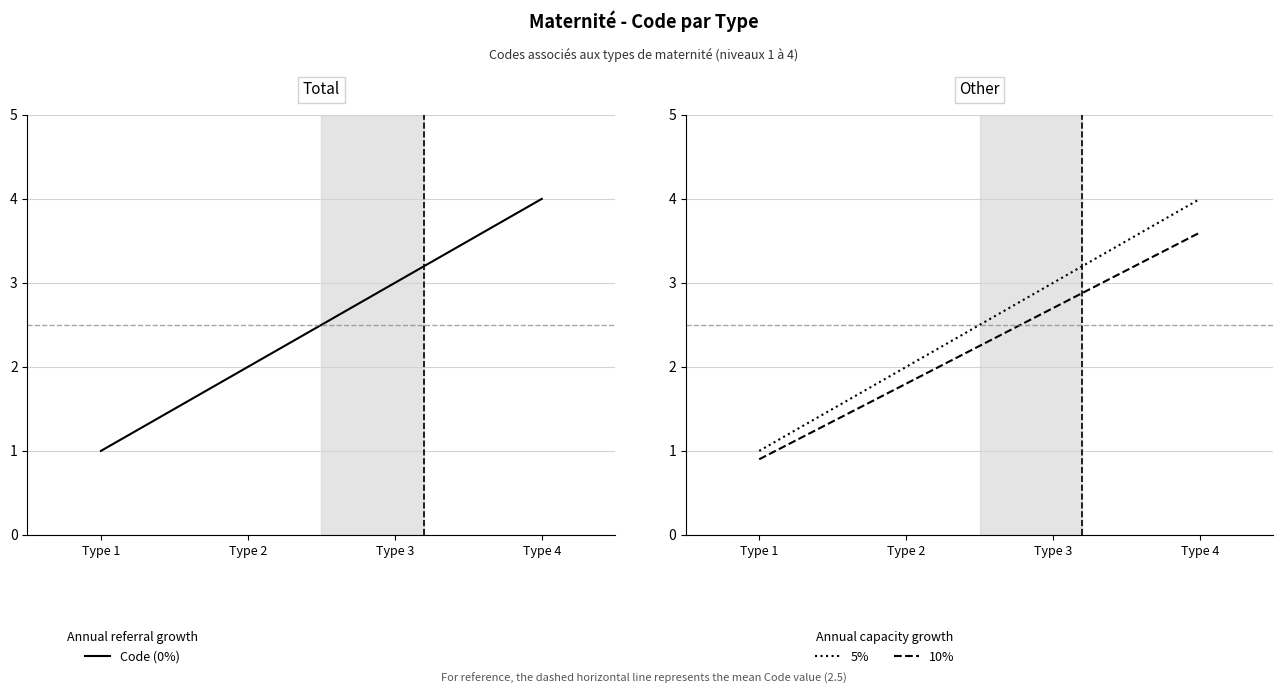

The Code (5% capacity) series shows 4.0 at Type 4. True or false?

True